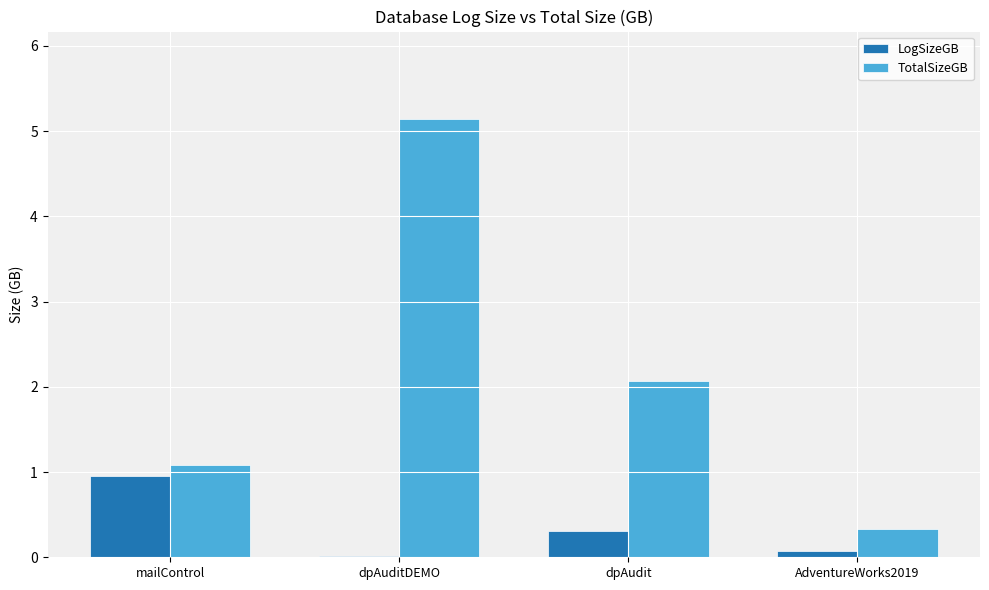

What is the sum of all TotalSizeGB values?

8.6